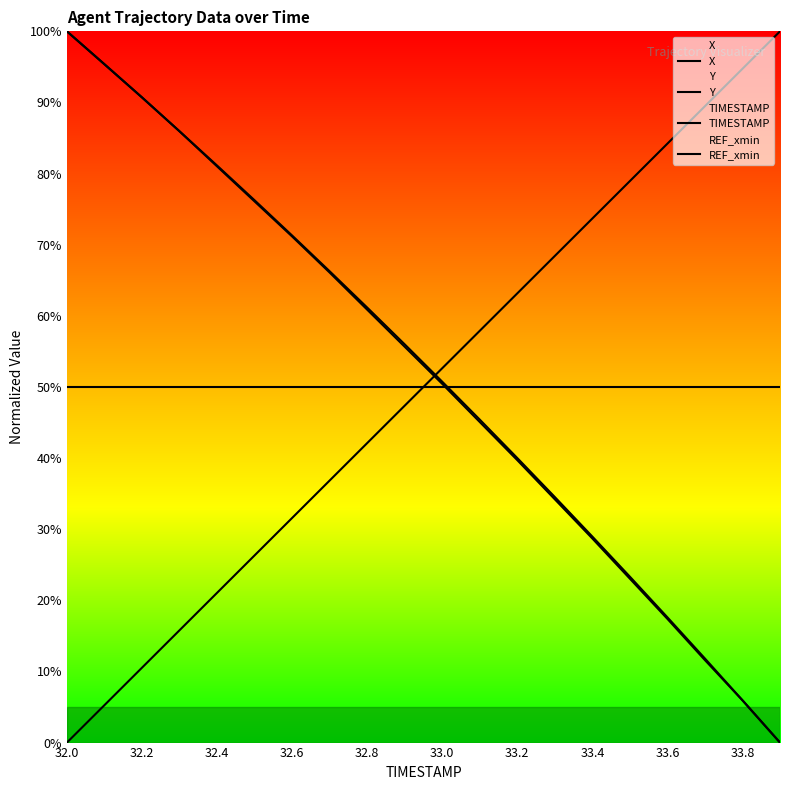

Which label corresponds to the largest value in the chart?

32.0